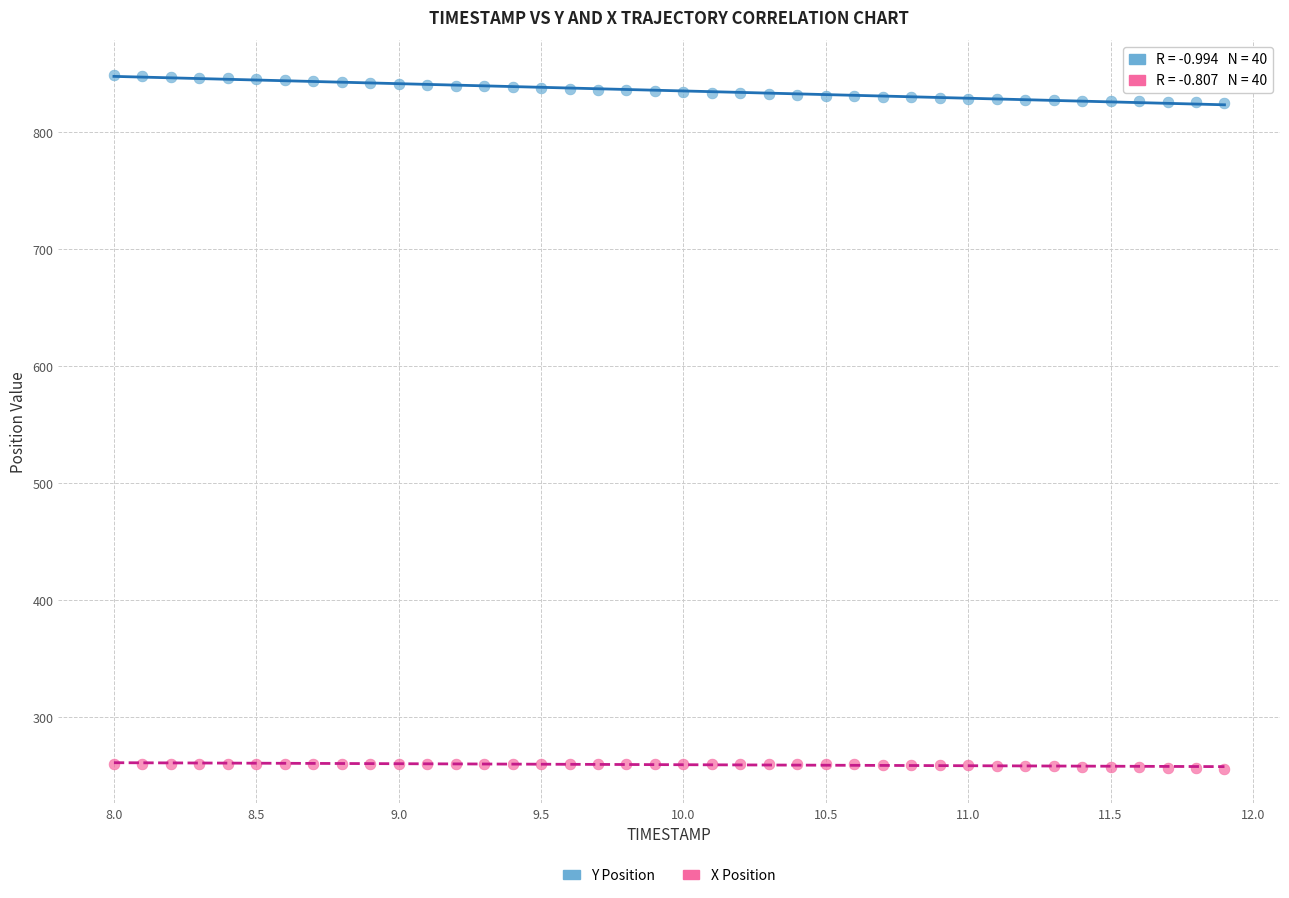

Across all data points, what is the range of Y values (max minus min)?

593.2